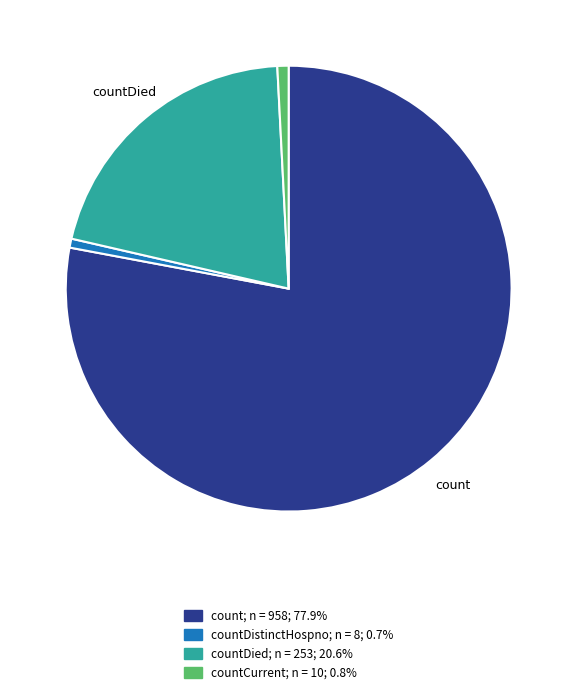

Does any single category account for the majority?

Yes